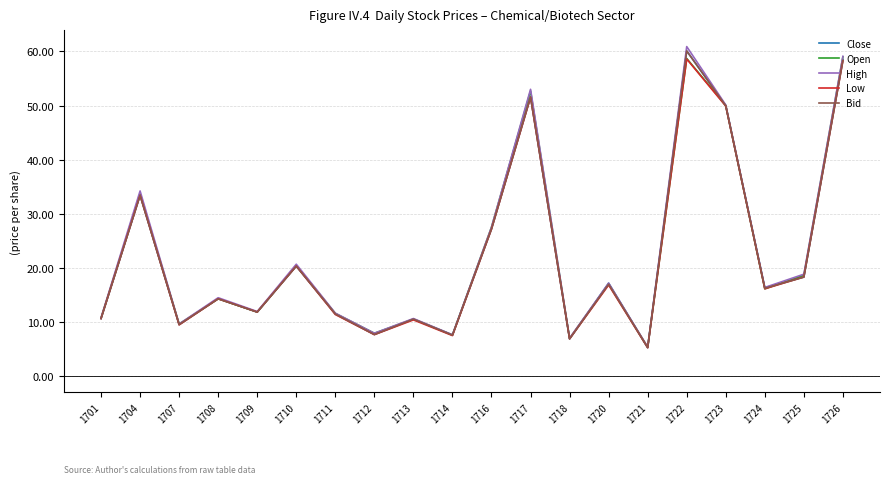

Does the chart display data point markers on the line(s)?

No